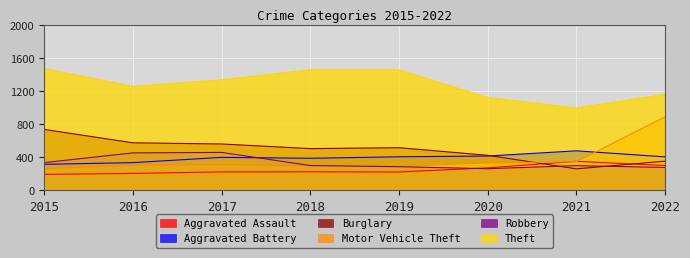

Reading left to right, what are all the values shown in this chart?

Aggravated Assault: 2015=194	2016=206	2017=224	2018=225	2019=223	2020=273	2021=352	2022=301
Aggravated Battery: 2015=316	2016=336	2017=400	2018=389	2019=407	2020=416	2021=479	2022=406
Burglary: 2015=738	2016=576	2017=562	2018=506	2019=517	2020=425	2021=261	2022=354
Motor Vehicle Theft: 2015=263	2016=304	2017=312	2018=298	2019=290	2020=333	2021=348	2022=889
Robbery: 2015=337	2016=454	2017=460	2018=301	2019=287	2020=263	2021=300	2022=278
Theft: 2015=1474	2016=1259	2017=1339	2018=1461	2019=1459	2020=1125	2021=998	2022=1165